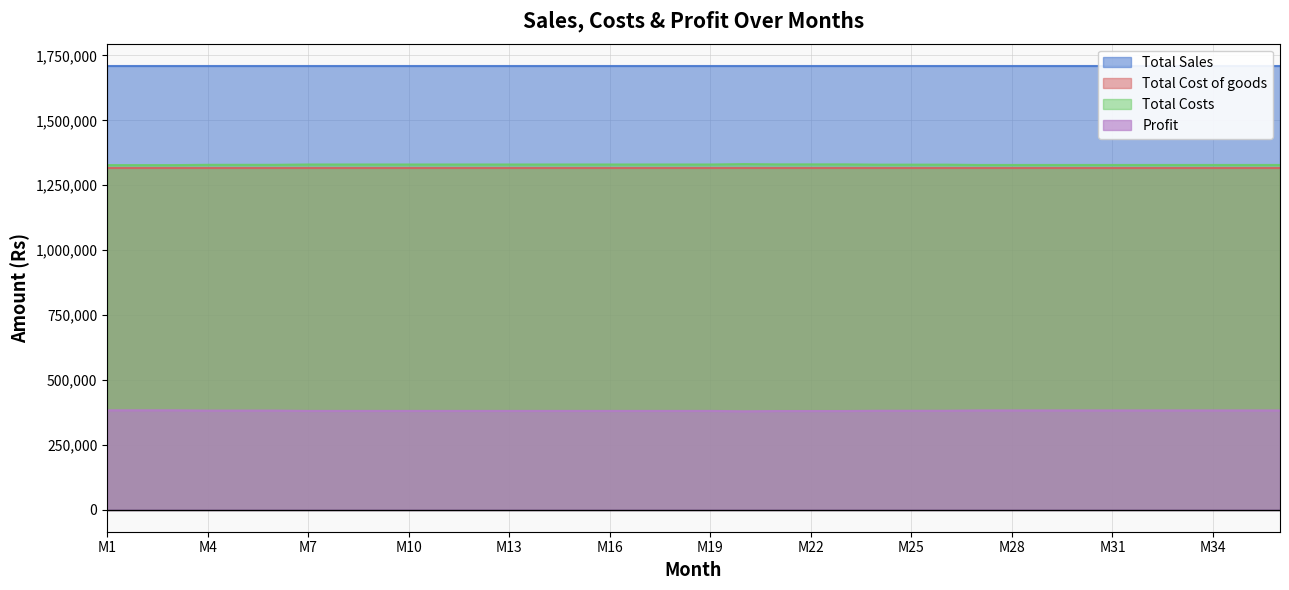

Which category has the highest value across all series?

M20